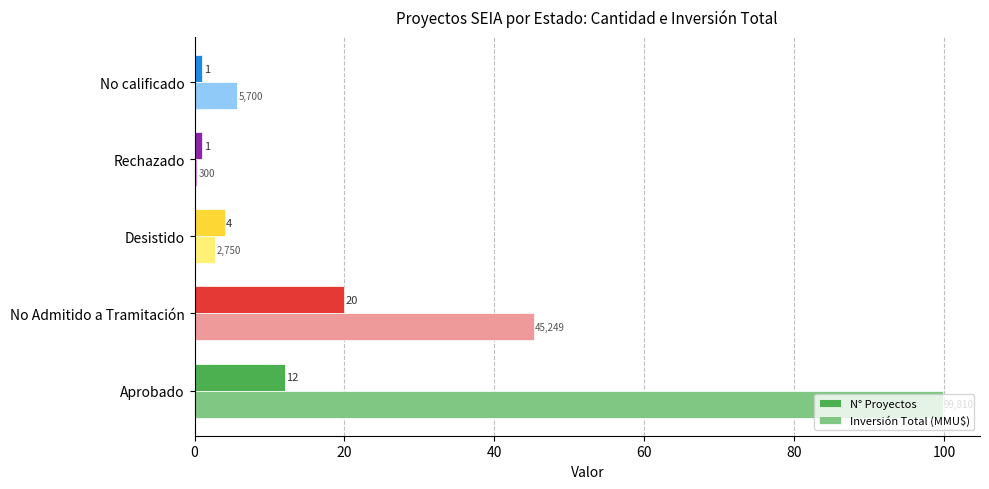

What is the maximum value shown in the chart?

99.8